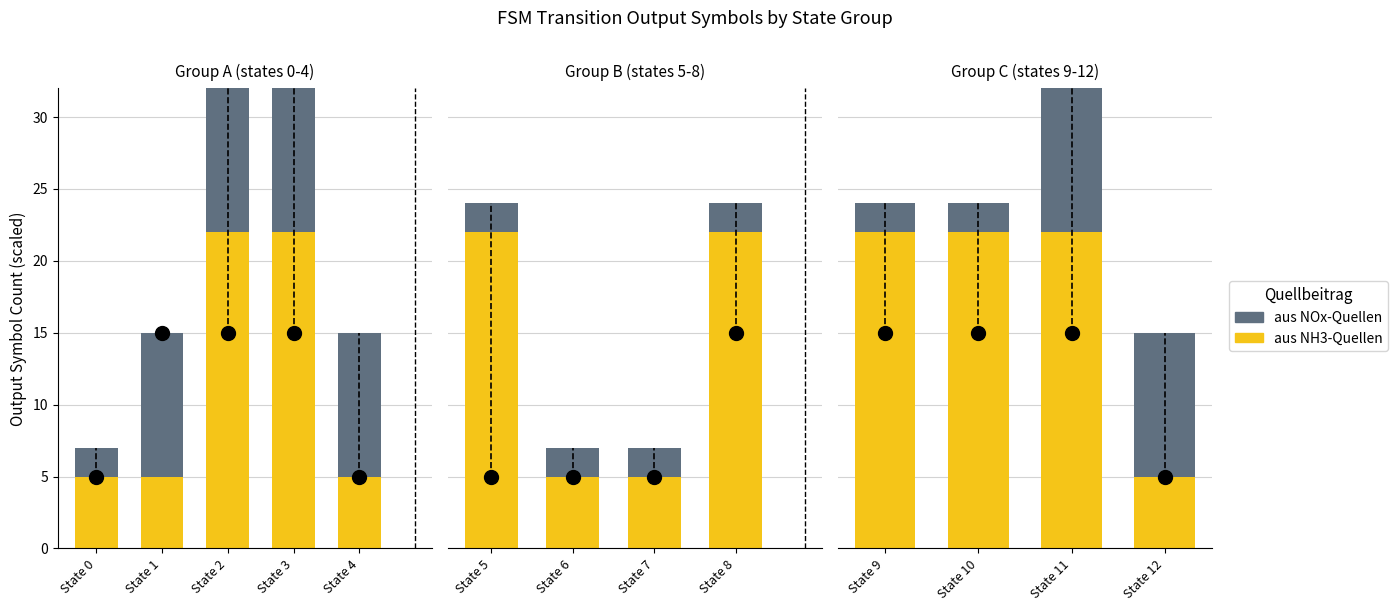

At State 2, list the series in order from largest to smallest.

aus NH3-Quellen, aus NOx-Quellen